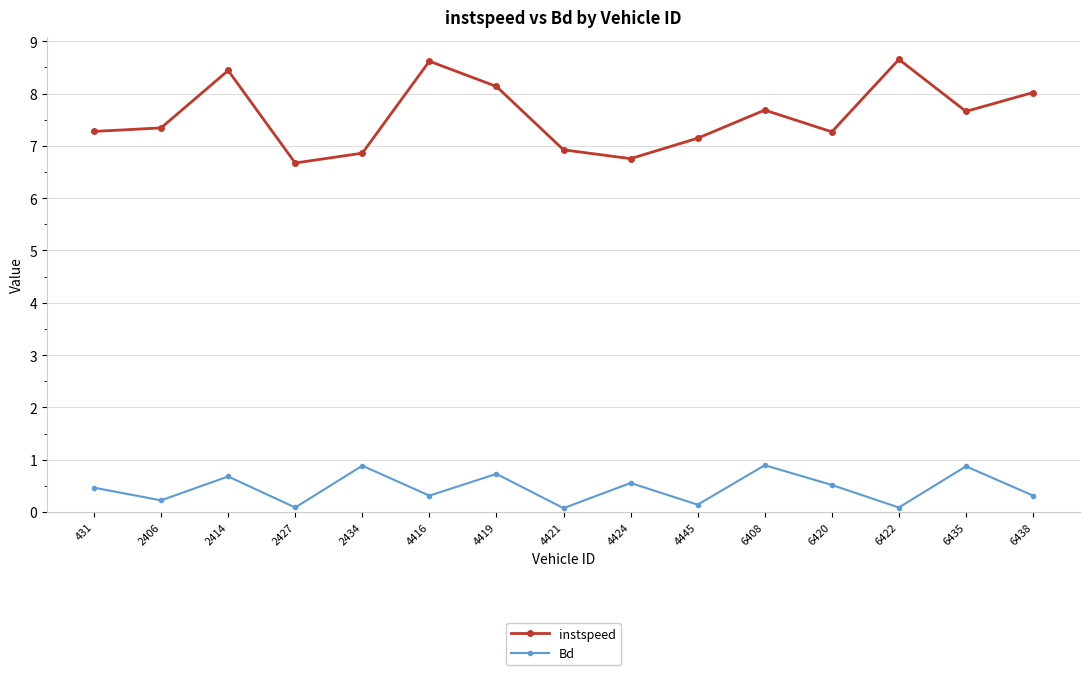

What is the value of the instspeed point at the 11th from the left?

7.7